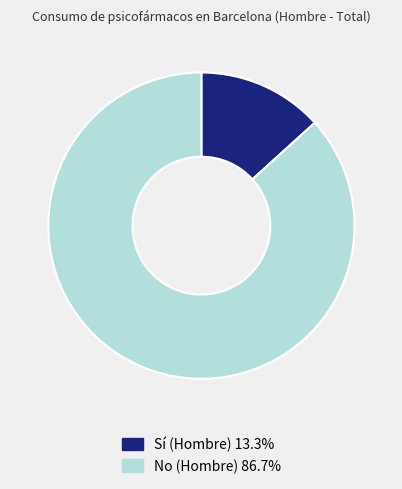

Does any single category account for the majority?

Yes